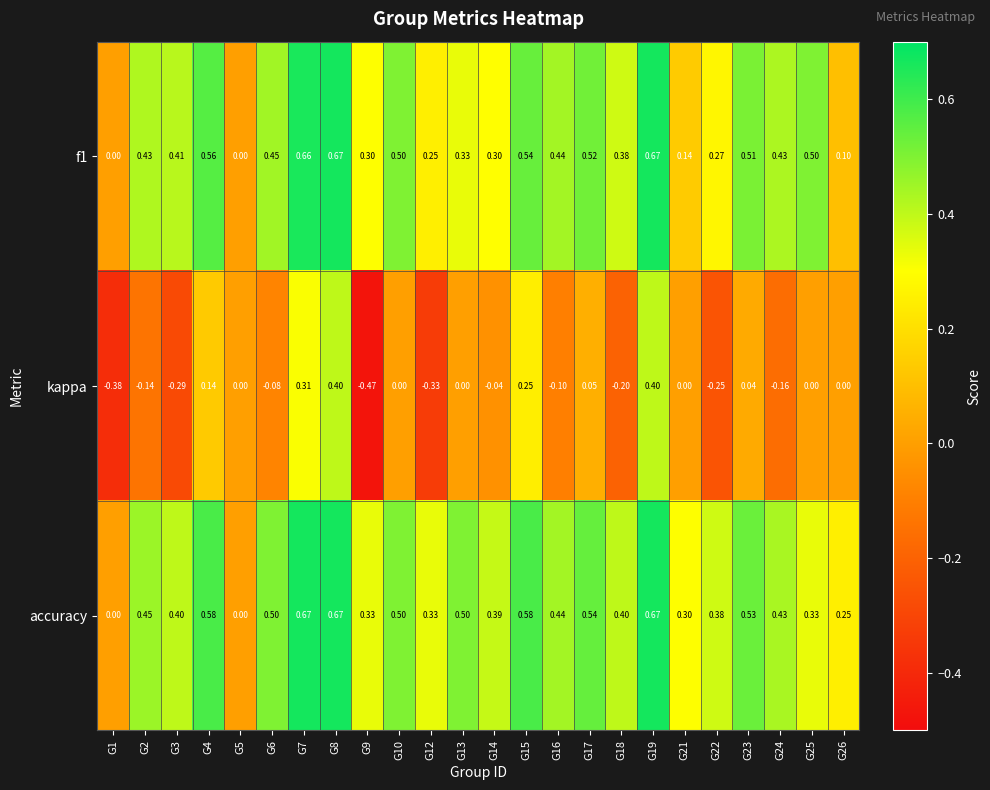

Is the value of f1 at G17 greater than the value of kappa at G24?

Yes